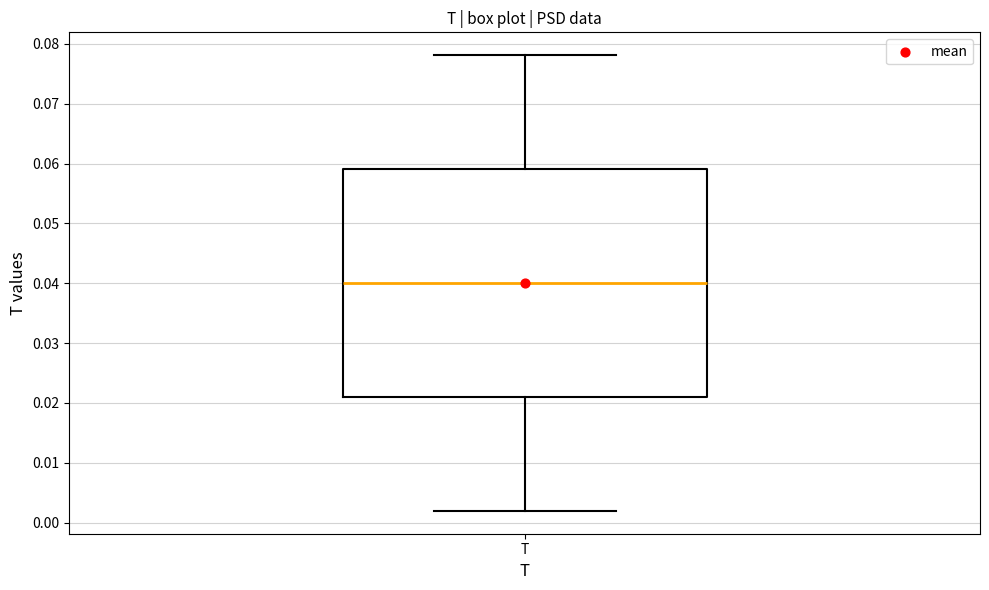

Where does the lower whisker of the box for T end on the y-axis? The values are not printed on the chart, so give them approximately, as read against the axis.

0.002